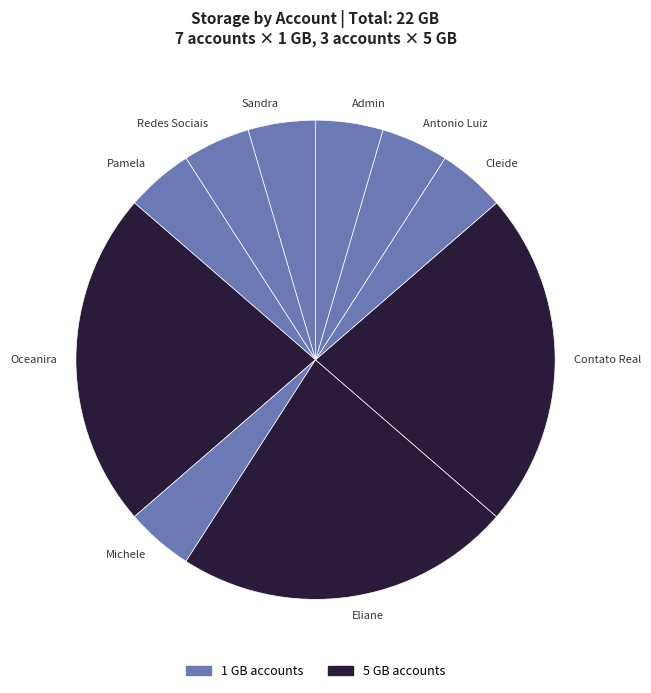

The Cleide slice represents 5% of the pie. True or false?

True